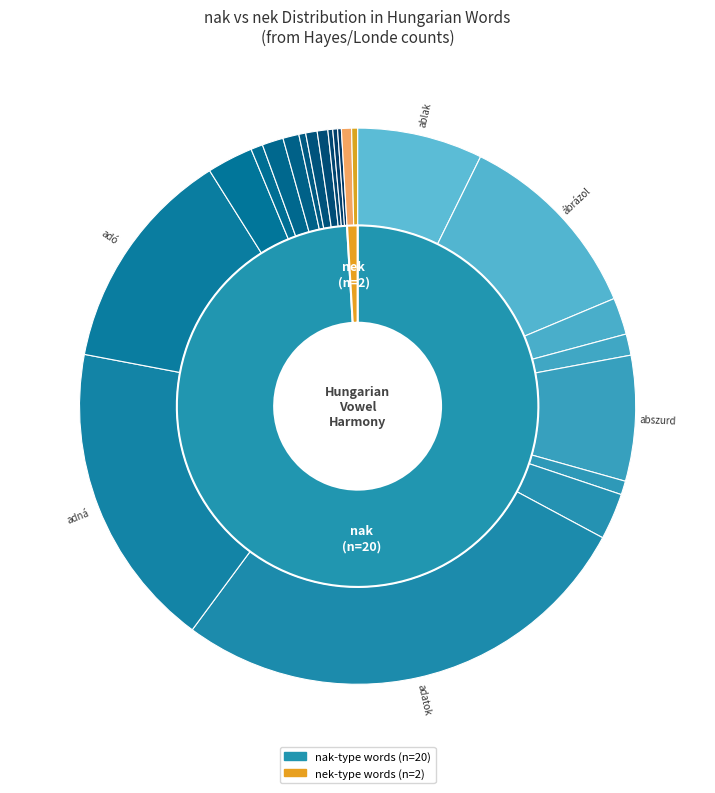

Does abroncs account for over 50% of the chart?

No